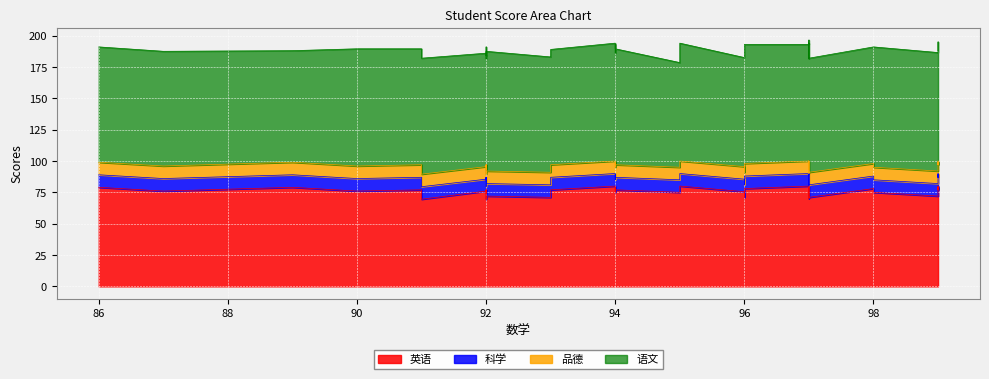

The 语文 series shows 134.4 at 15. True or false?

False